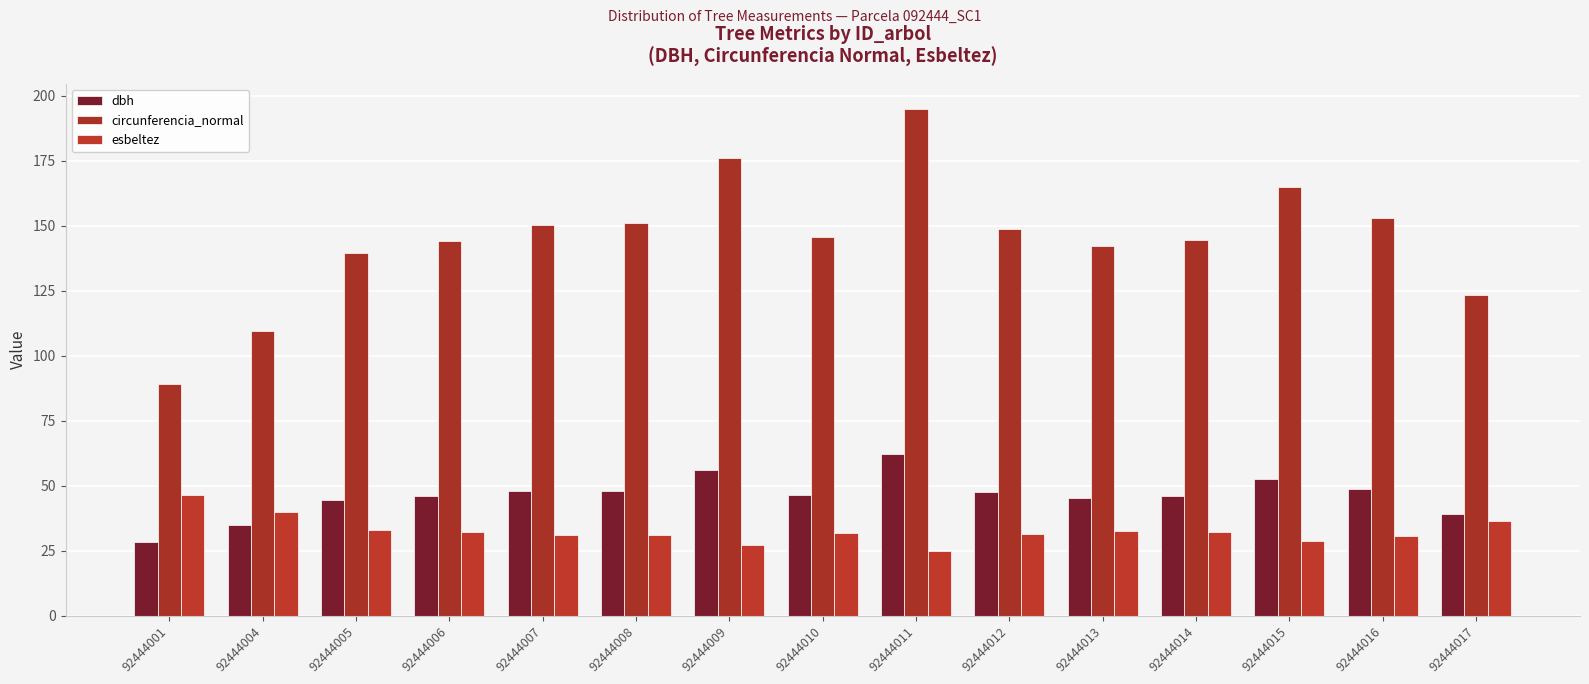

What is the spread (max minus min) of values at 92444005?

106.3